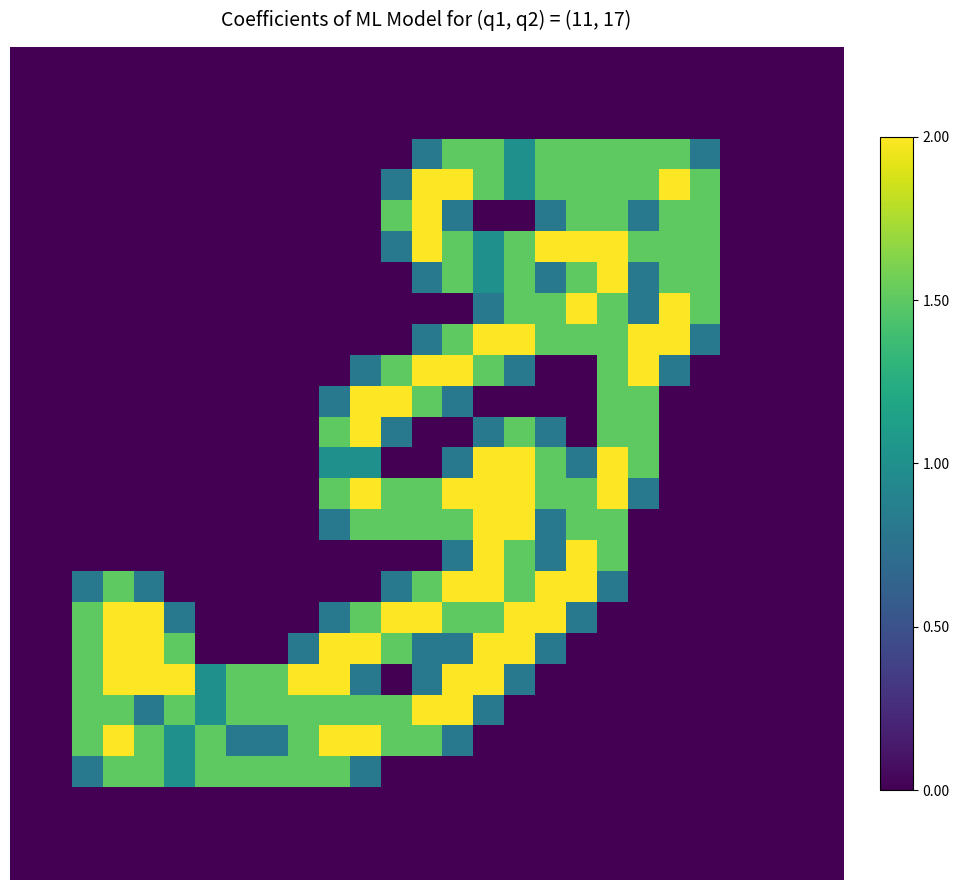

At how many categories does at least one series exceed 1?

21